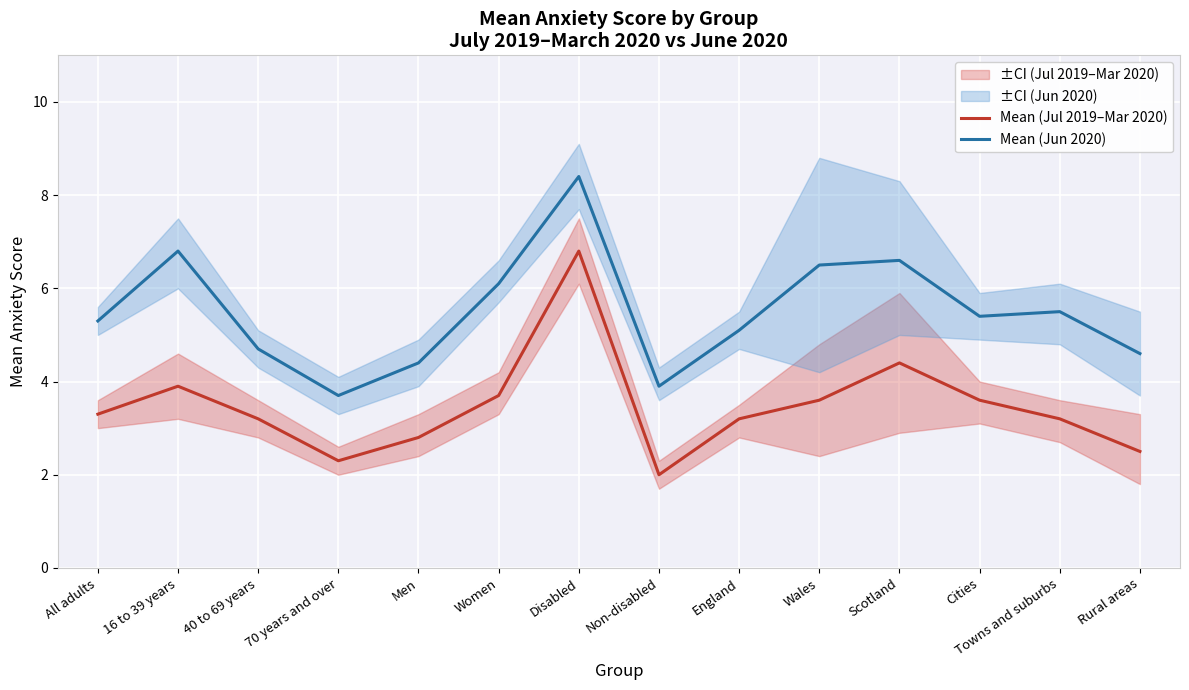

What is the label of the 13th point from the left?

Towns and suburbs